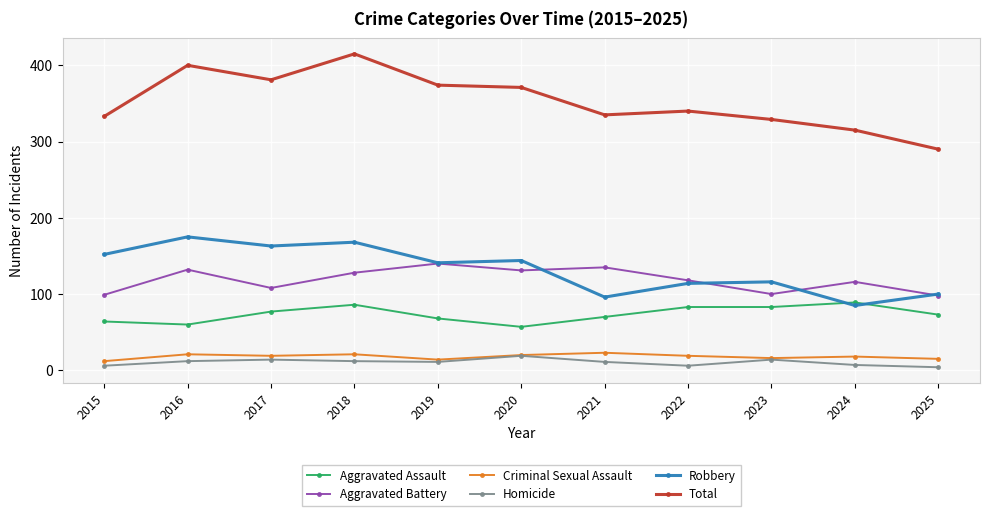

The value of Aggravated Battery at 2018 is 55. True or false?

False